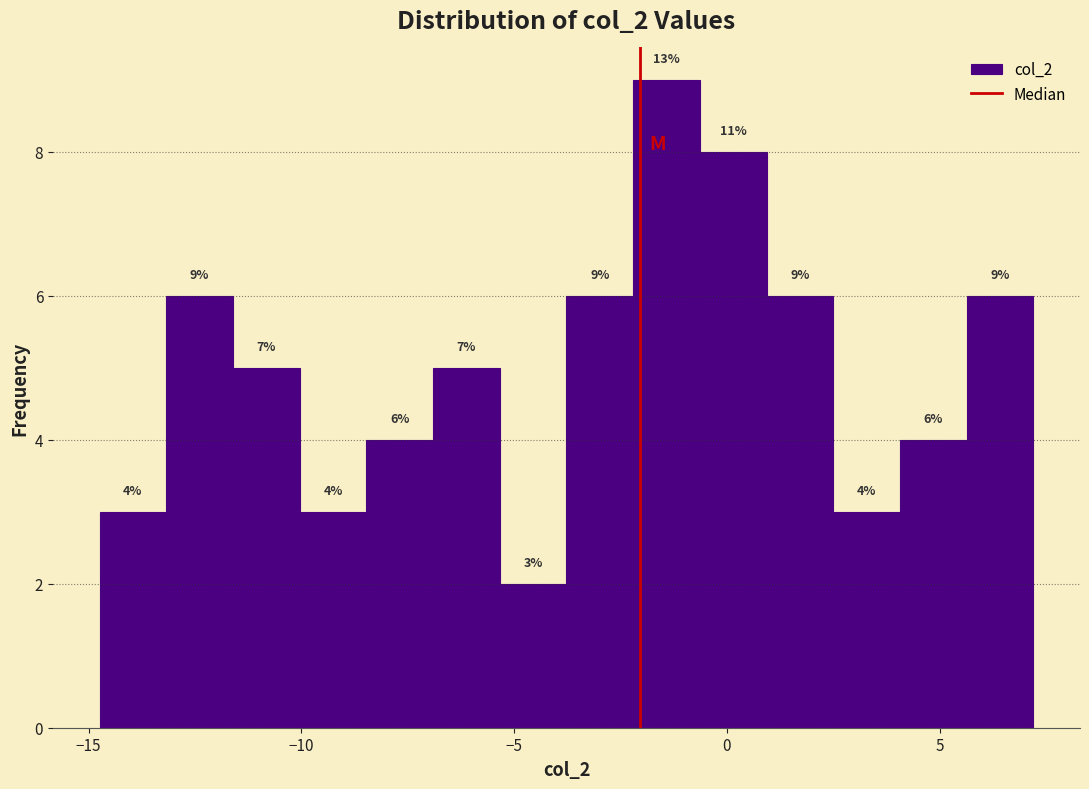

Around what value on the x-axis is the tallest bar? Give the approximate position of its centre, as read against the axis.

-1.5